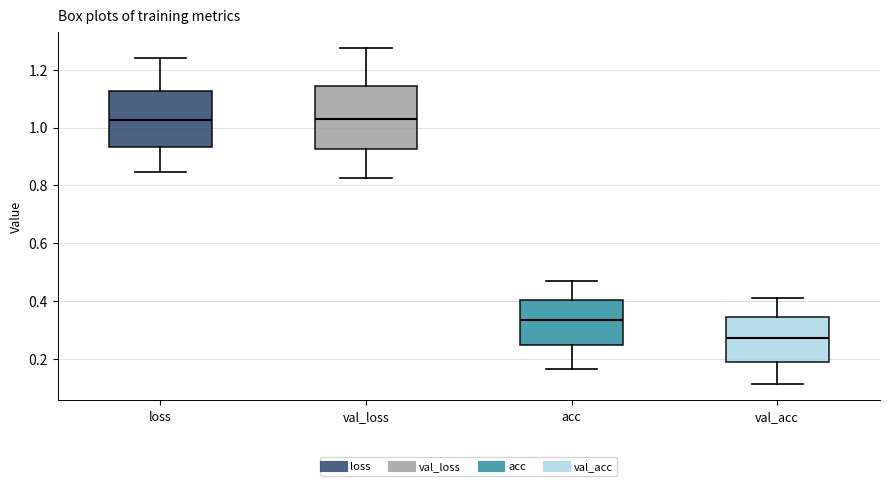

Where is the lower edge of the box for val_loss on the y-axis? The values are not printed on the chart, so give them approximately, as read against the axis.

0.92